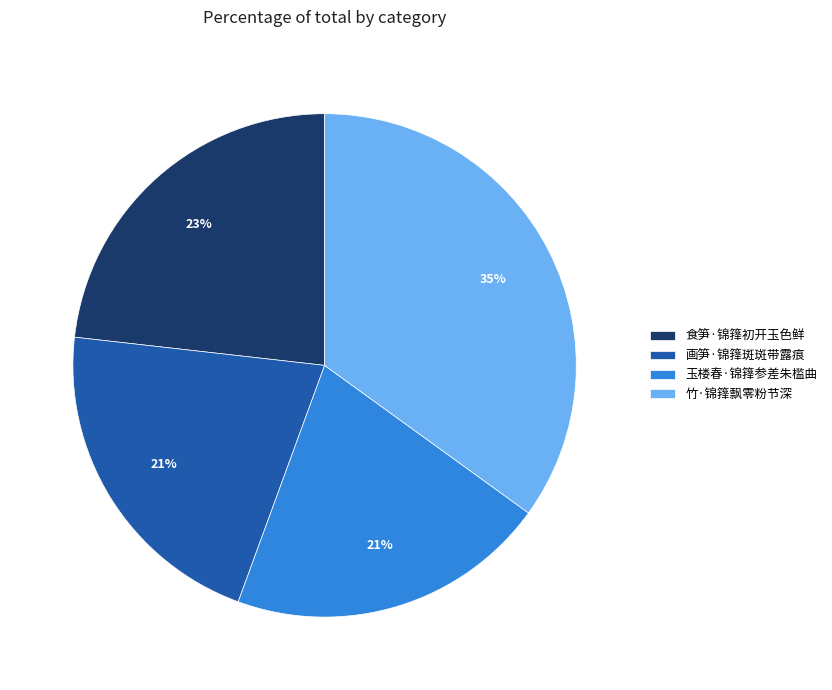

The 画笋·锦箨斑斑带露痕 slice represents 21% of the pie. True or false?

True